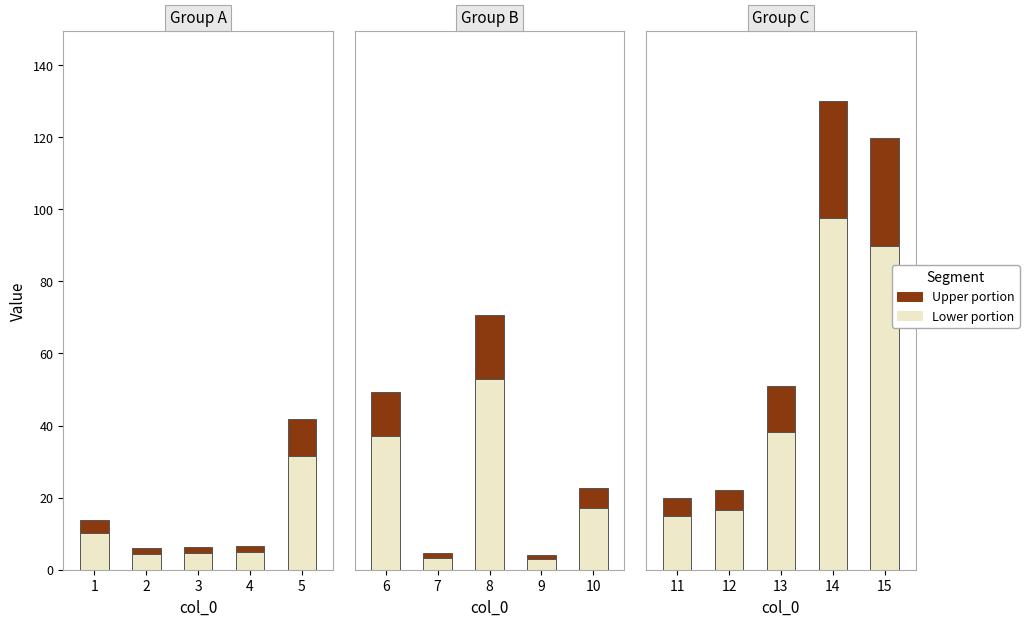

What is the value of the 10th bar from the left?

22.7